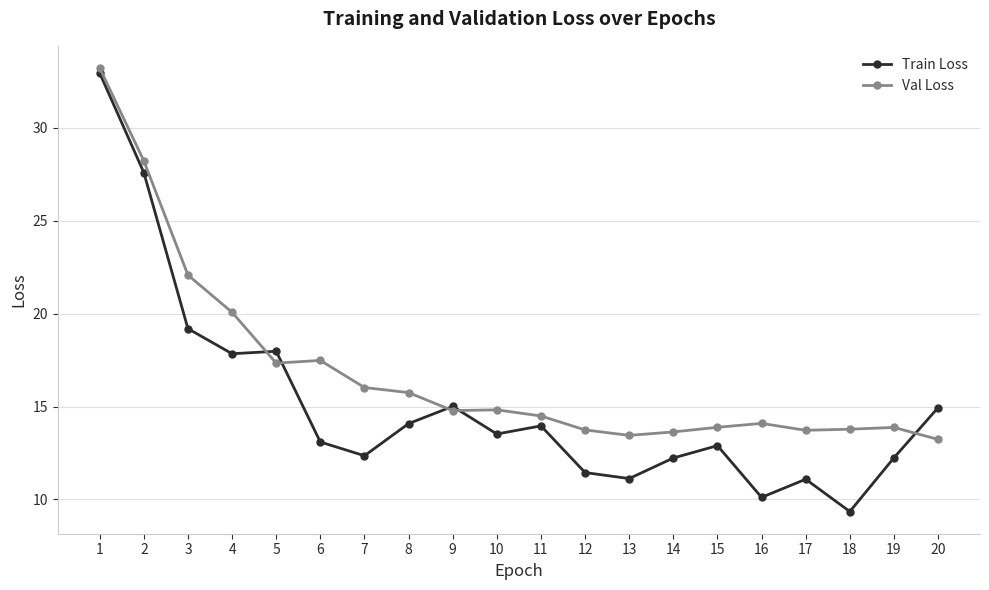

What is the difference between the maximum and minimum values in the Train Loss series?

23.6